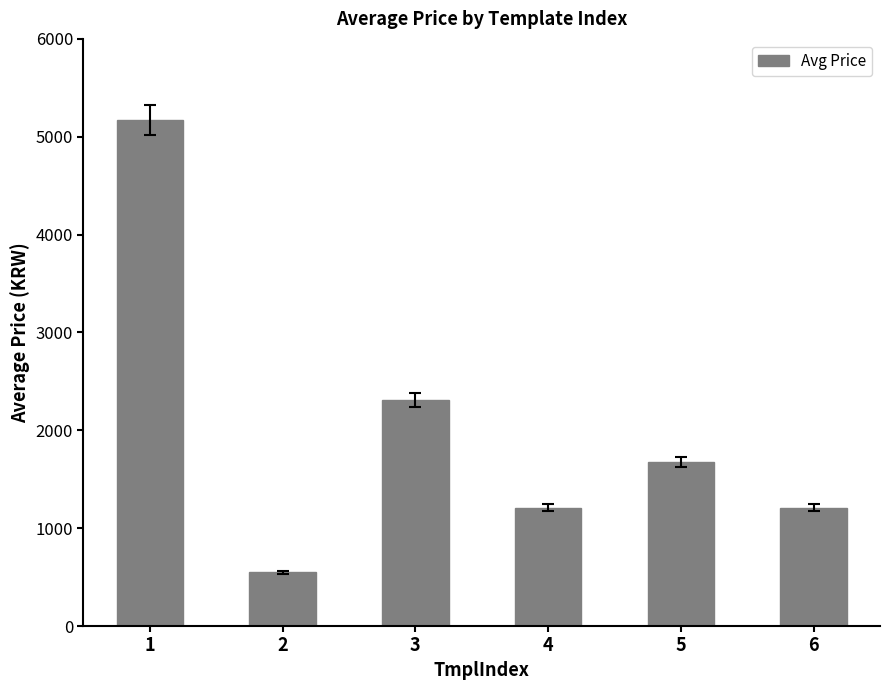

What is the value of the 1st bar from the left?

5170